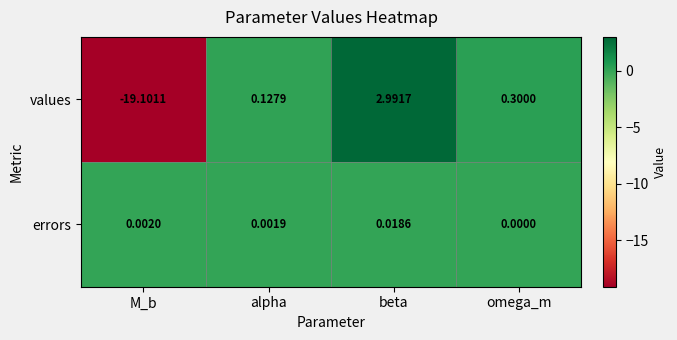

Count the number of categories in the chart.

4